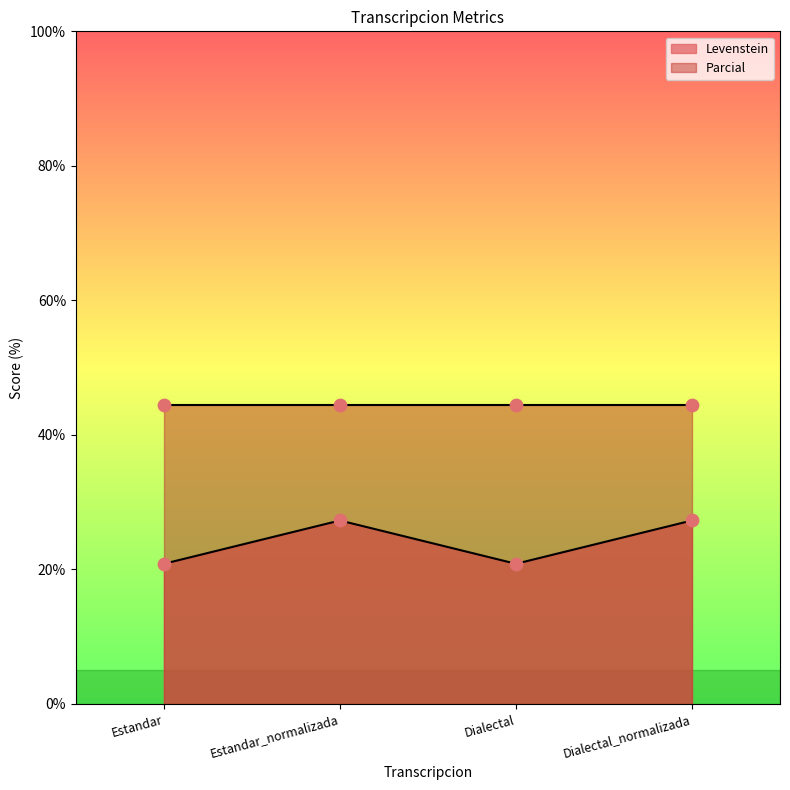

What is the change in value from Dialectal to Dialectal_normalizada?

+6.4